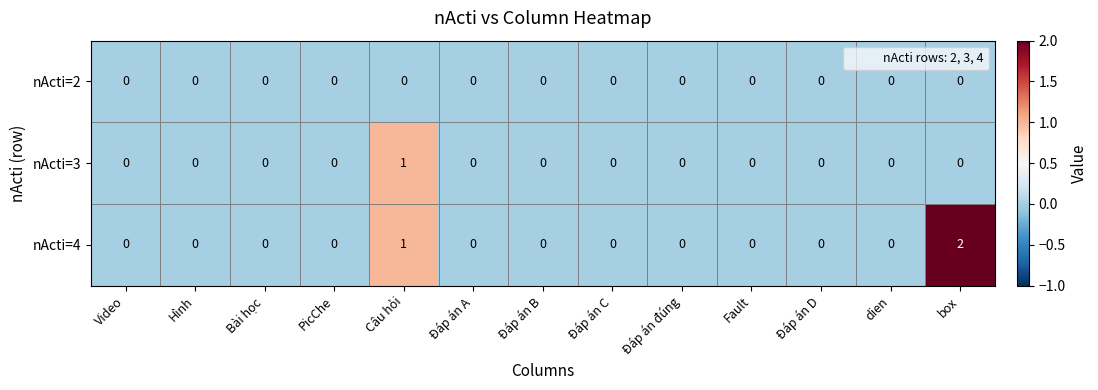

List the series in order of their overall mean, lowest first.

nActi=2, nActi=3, nActi=4